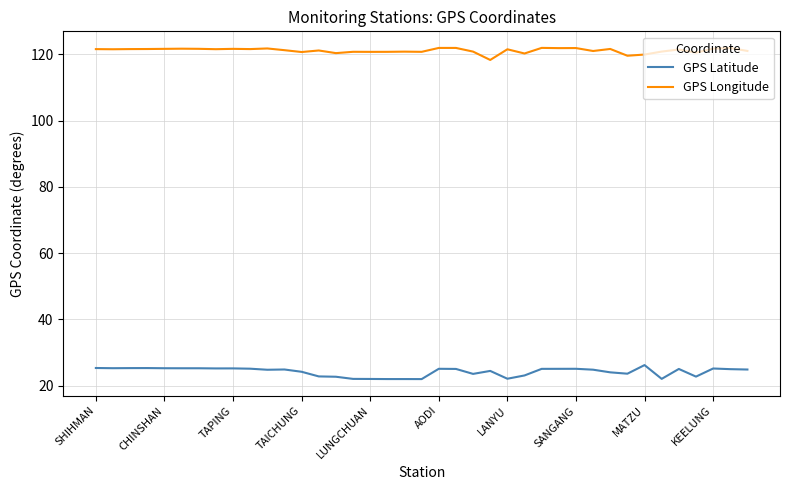

List the series in order of their overall mean, highest first.

GPS Longitude, GPS Latitude